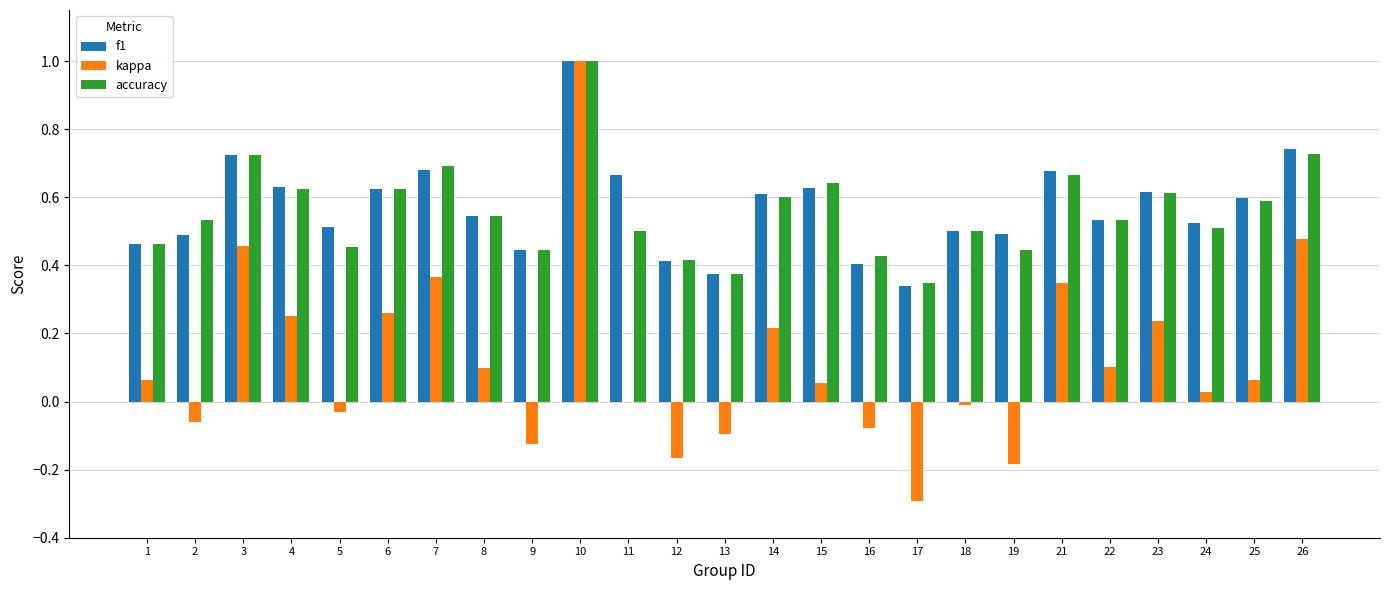

How many groups of bars are there?

25